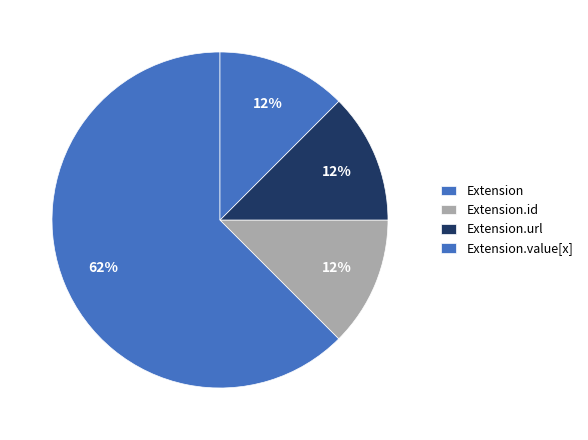

Between Extension.id and Extension, which is larger?

Extension.id